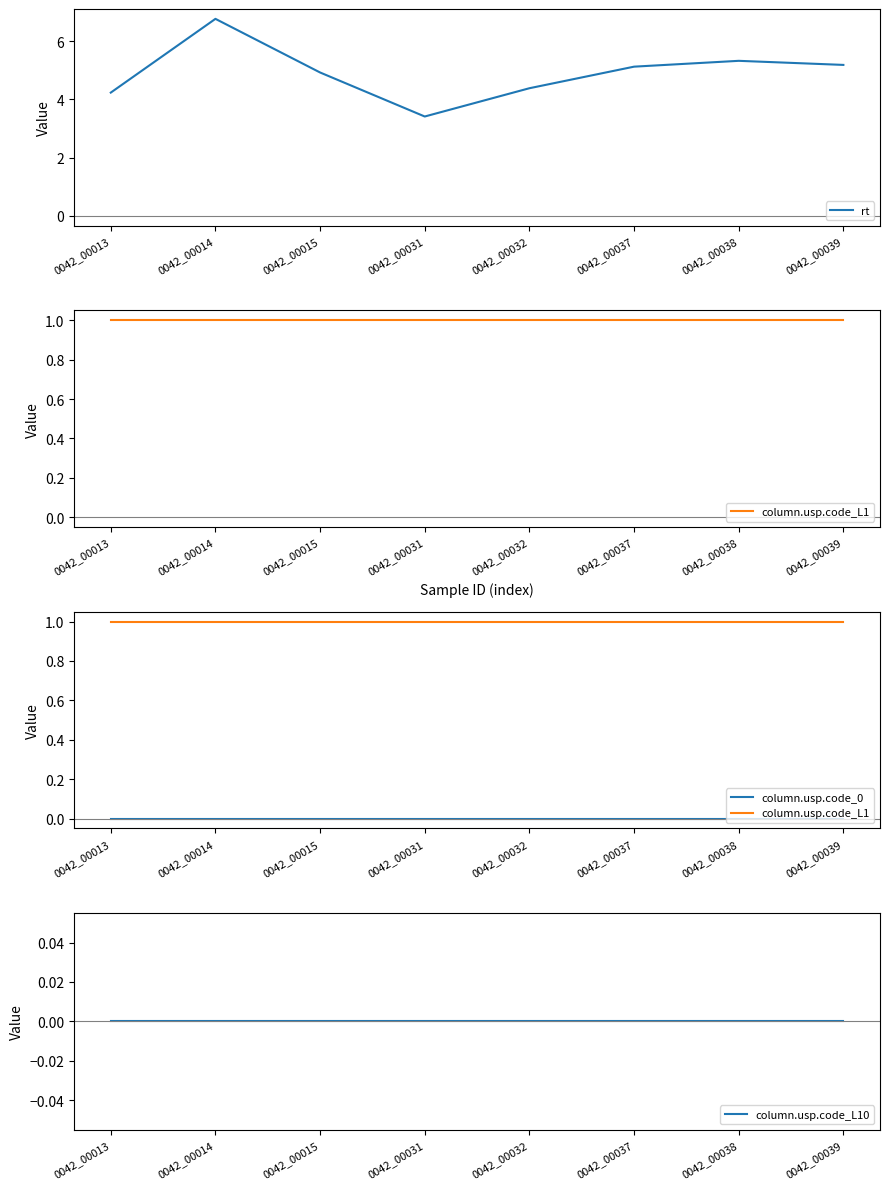

How many data points does each series have?

8